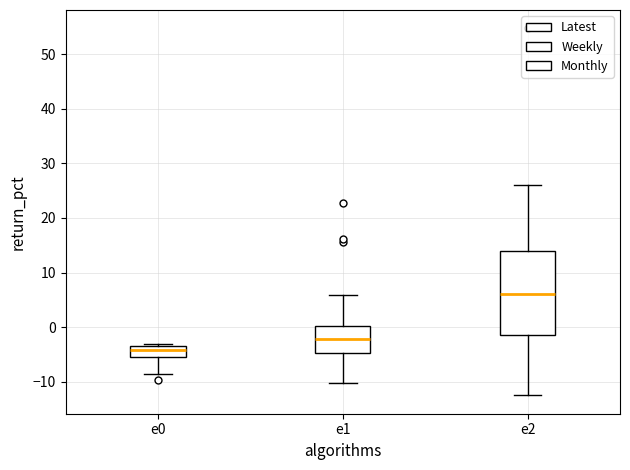

Reading left to right, read every box against the y-axis: the position of its median line, the range the box covers, and the ends of its whiskers. The values are not printed on the chart, so give them approximately, as read against the axis.

e0: median -4, box -5 to -3, whiskers -9 to -3 (just above the box's upper edge)
e1: median -2, box -5 to 0, whiskers -10 to 6
e2: median 6, box -1 to 14, whiskers -12 to 26